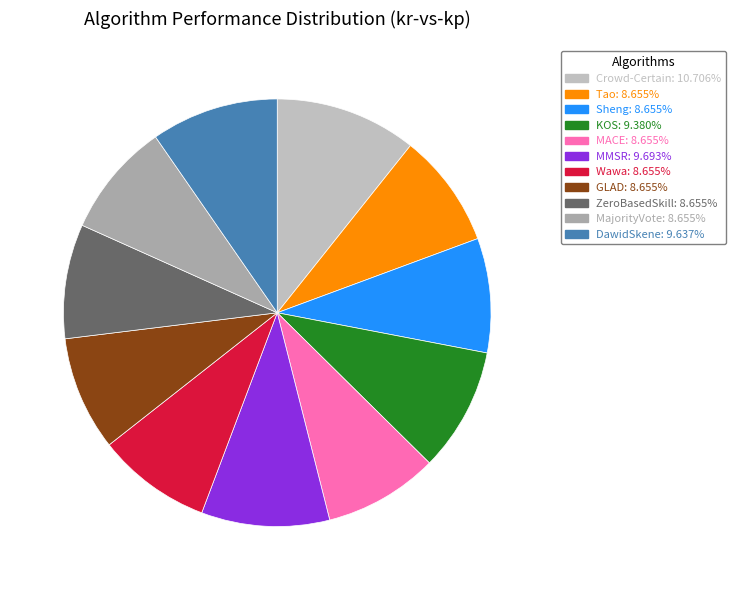

The MACE slice represents 1% of the pie. True or false?

False